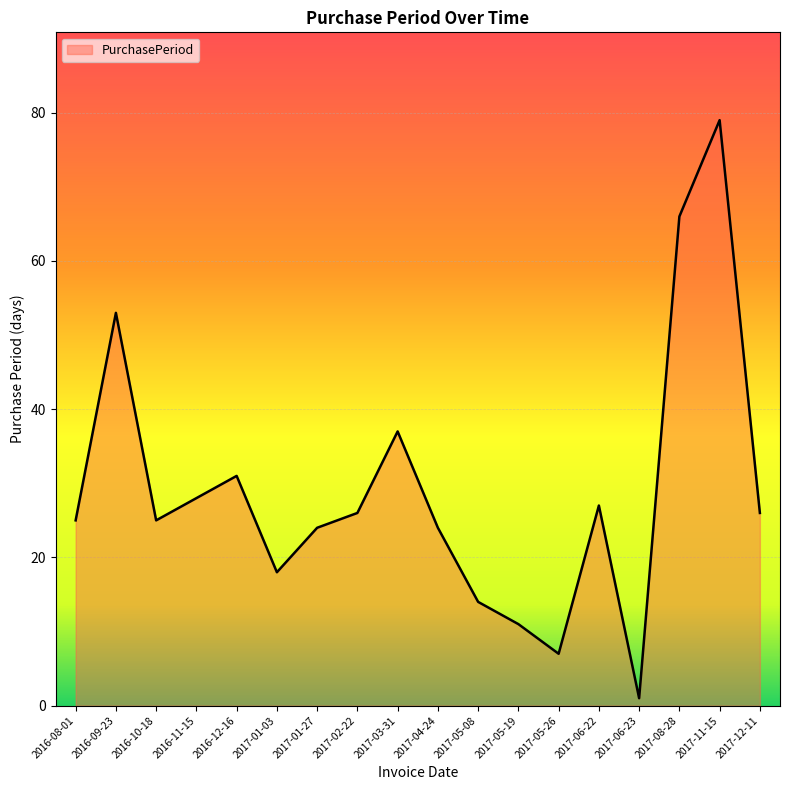

What is the change in value from 2016-10-18 to 2017-01-03?

-7